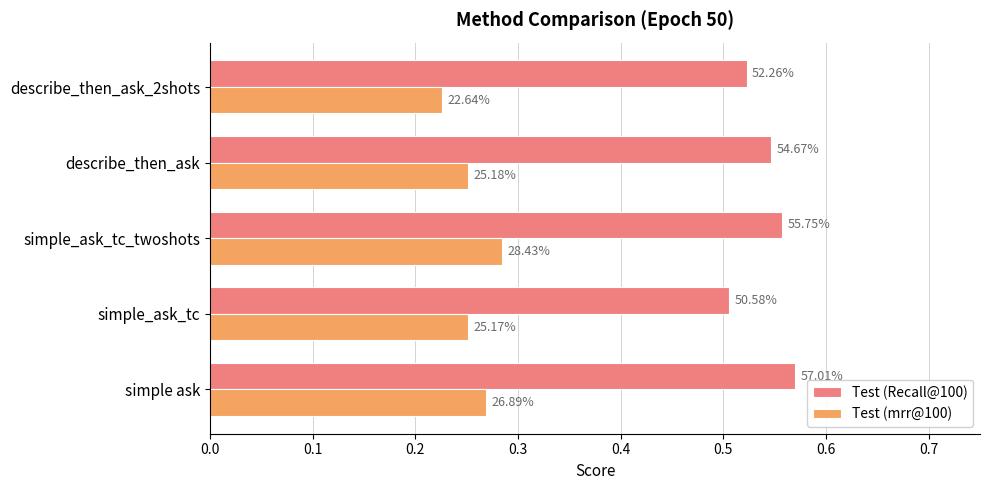

What are all the series names shown in the legend?

Test (Recall@100), Test (mrr@100)